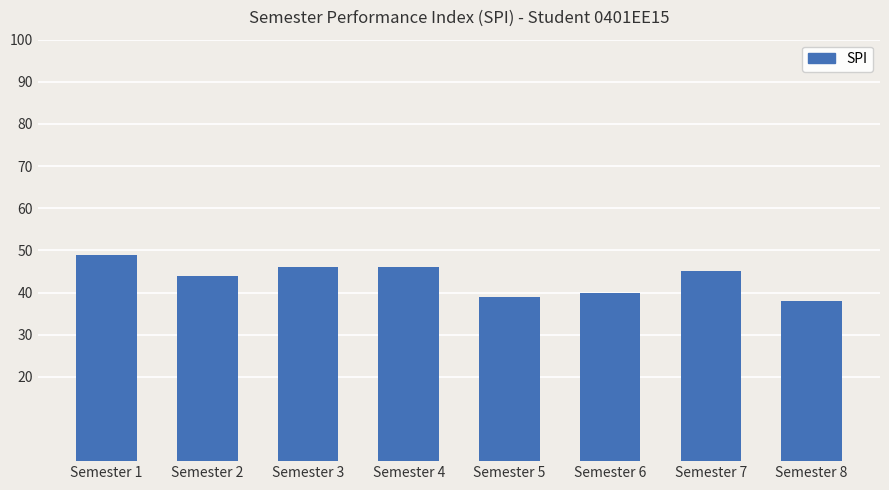

What is the ratio of the value at Semester 1 to the value at Semester 2?

1.1